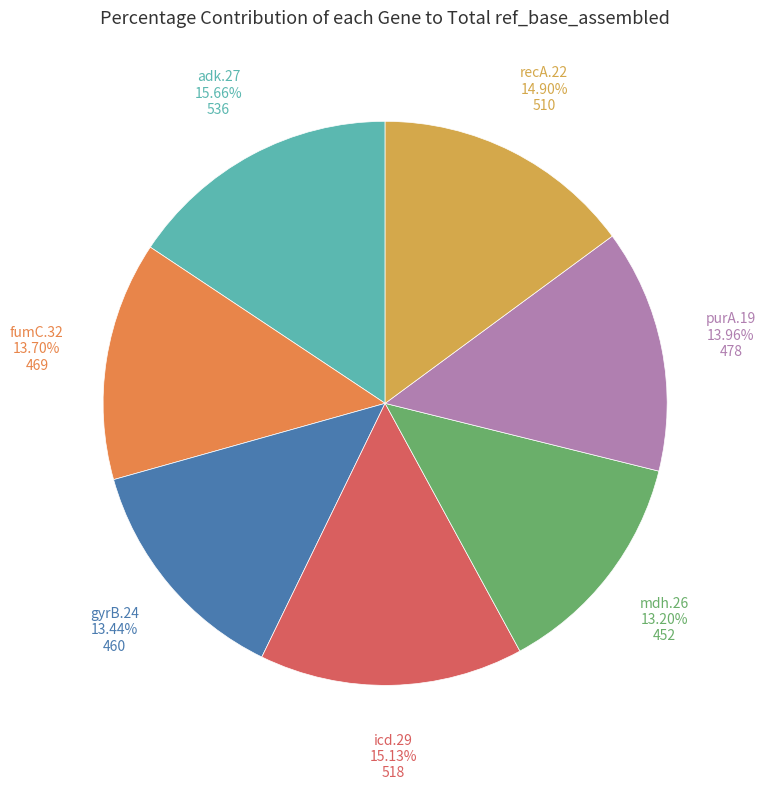

Does any single category account for the majority?

No